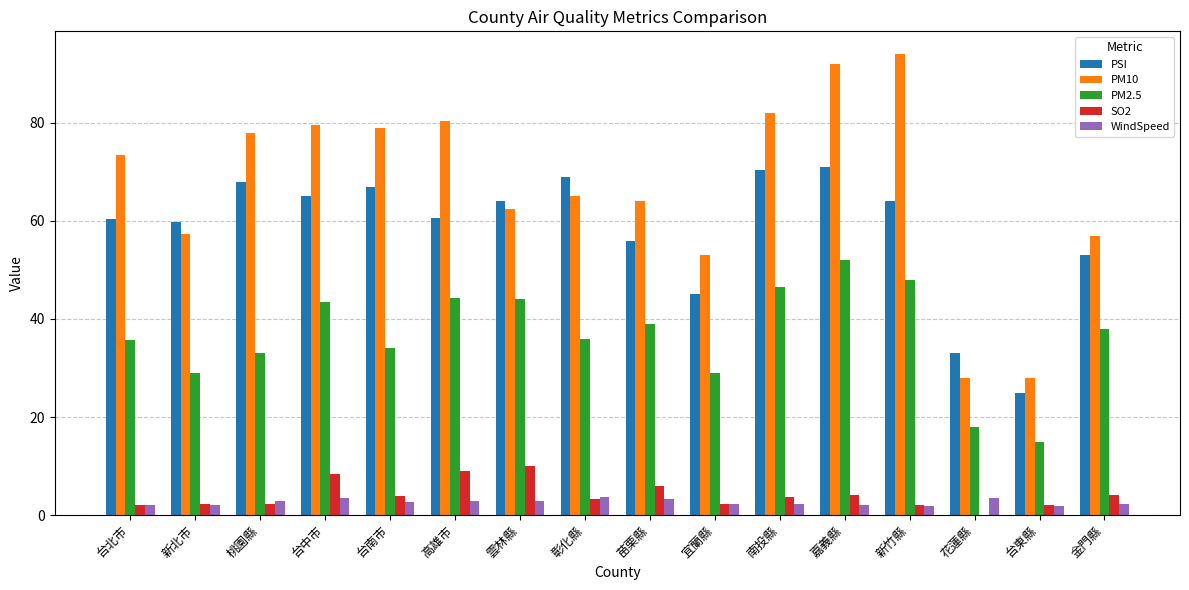

What is the maximum value shown in the chart?

94.0